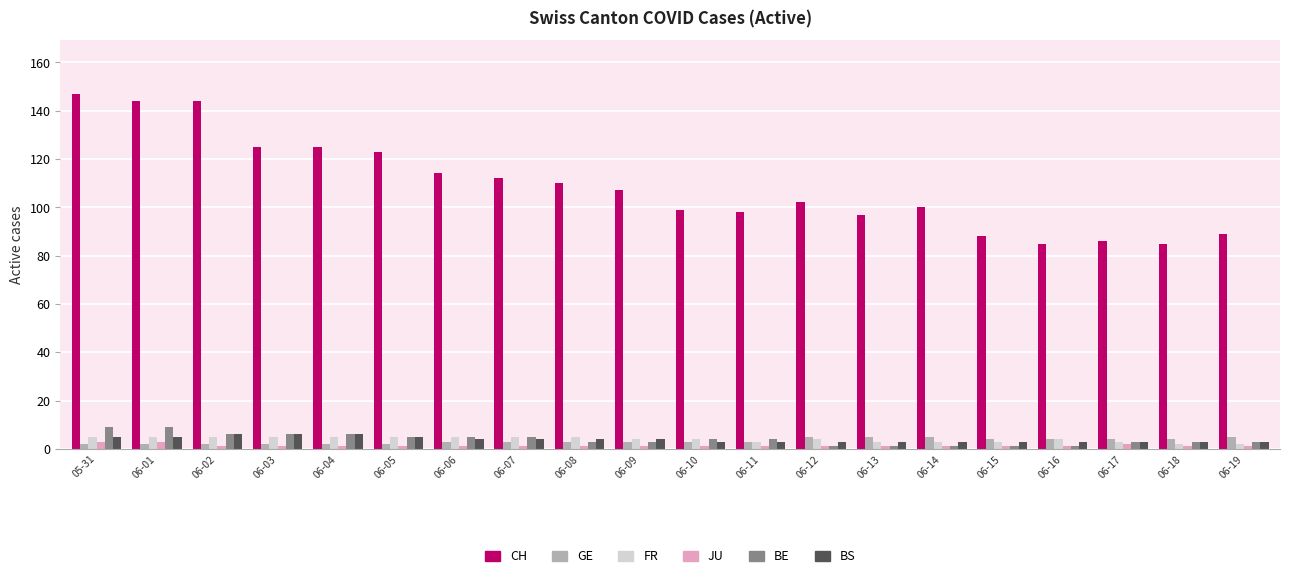

Between 06-03 and 06-16, which series saw the biggest shift?

CH